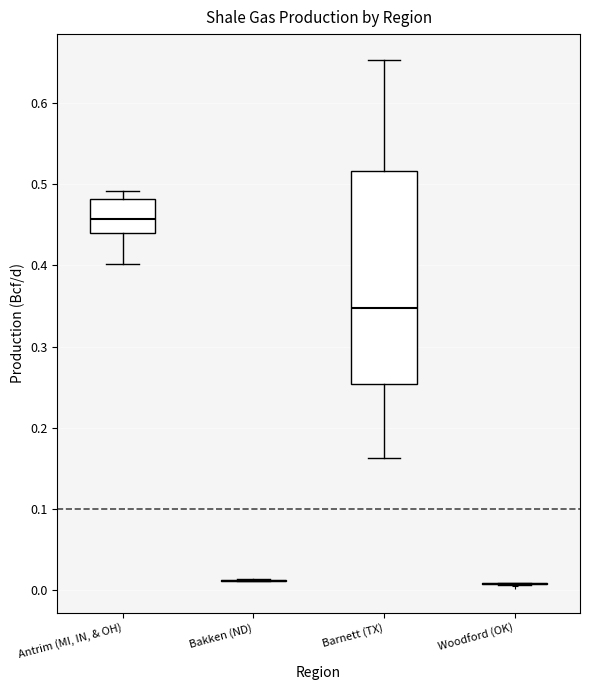

Reading left to right, transcribe this box plot: for each box, give where its median line is, the range the box spans, and where its two whiskers end, as read against the y-axis. The values are not printed on the chart, so give them approximately, as read against the axis.

Antrim (MI, IN, & OH): median 0.46, box 0.44 to 0.48, whiskers 0.40 to 0.49
Bakken (ND): box collapsed to a line at 0.01, whiskers 0.01 to 0.01
Barnett (TX): median 0.35, box 0.25 to 0.52, whiskers 0.16 to 0.65
Woodford (OK): box collapsed to a line at 0.01, whiskers 0.01 to 0.01